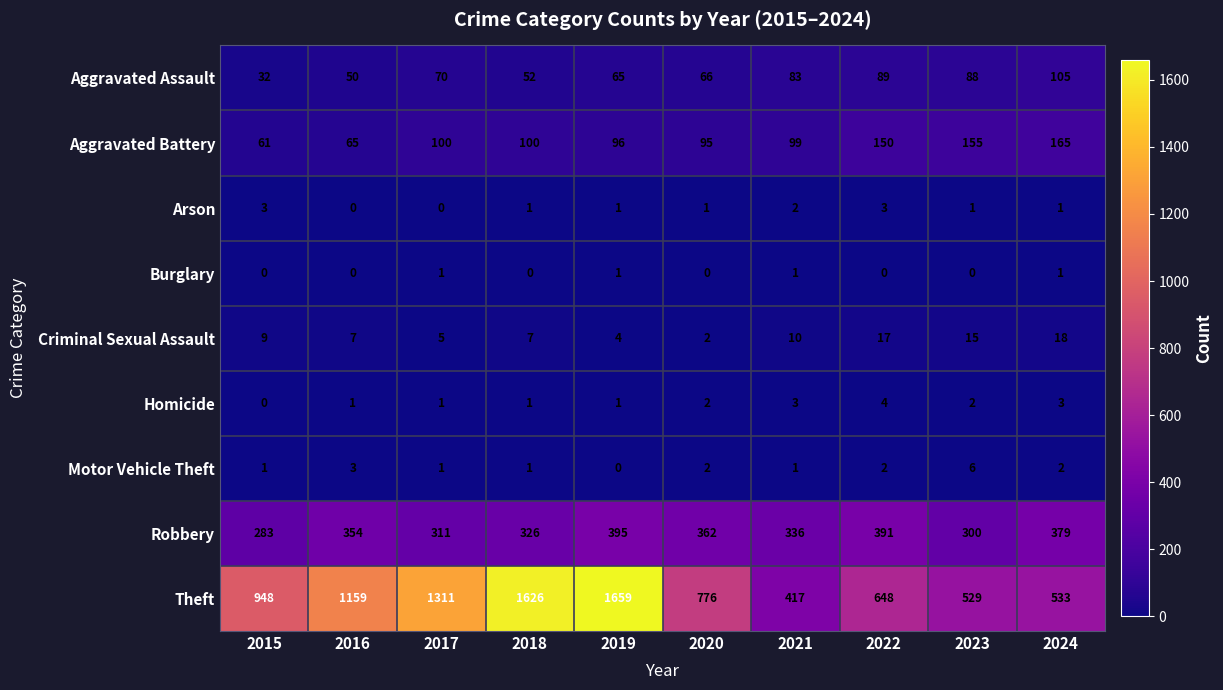

At which category is the sum across all series the highest?

2019